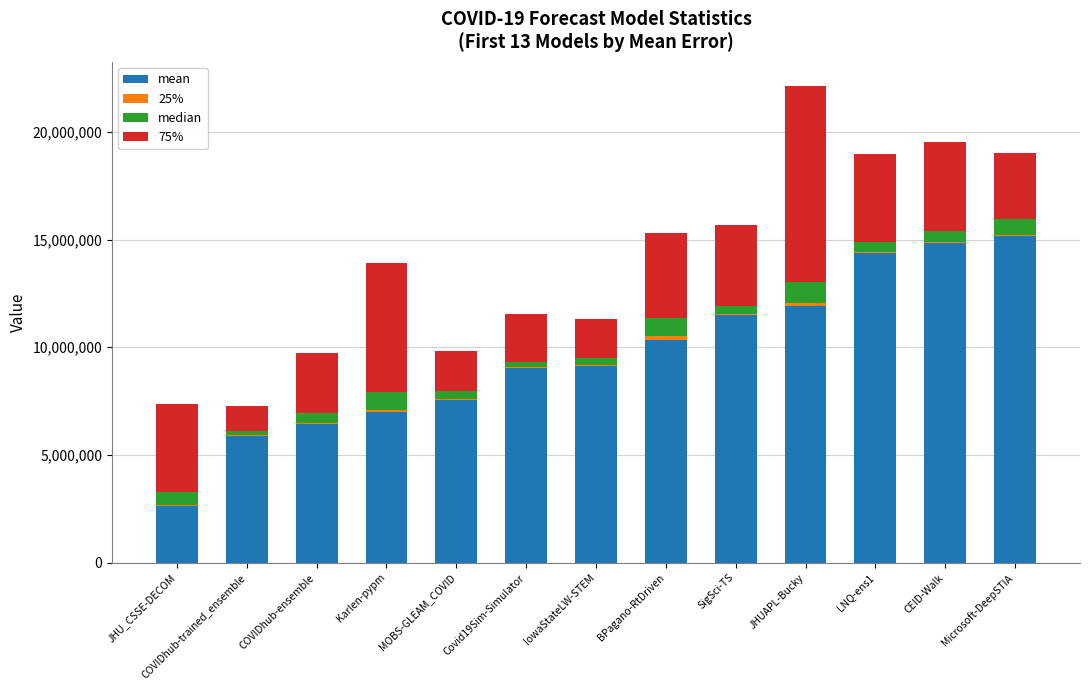

At which category is the sum across all series the highest?

JHUAPL-Bucky